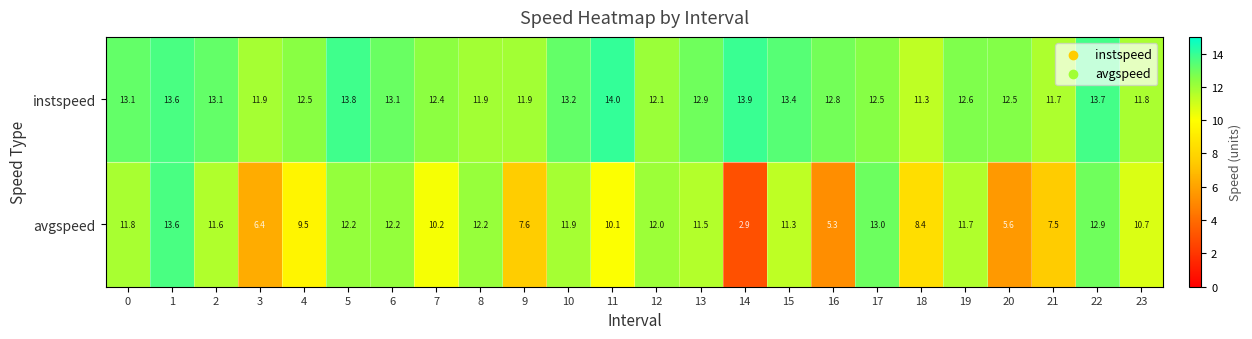

Which category has the highest value across all series?

11